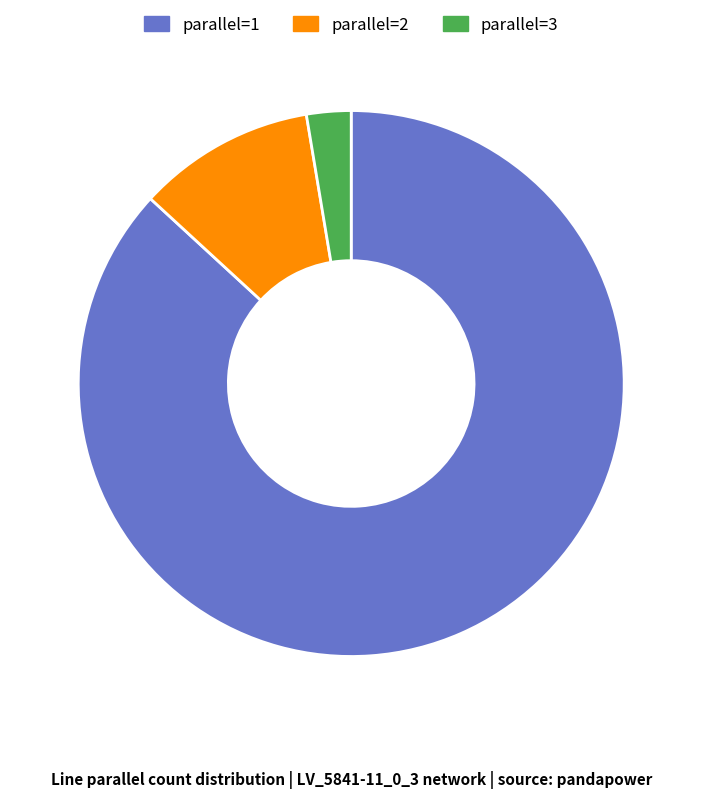

Between parallel=1 and parallel=3, which is larger?

parallel=1